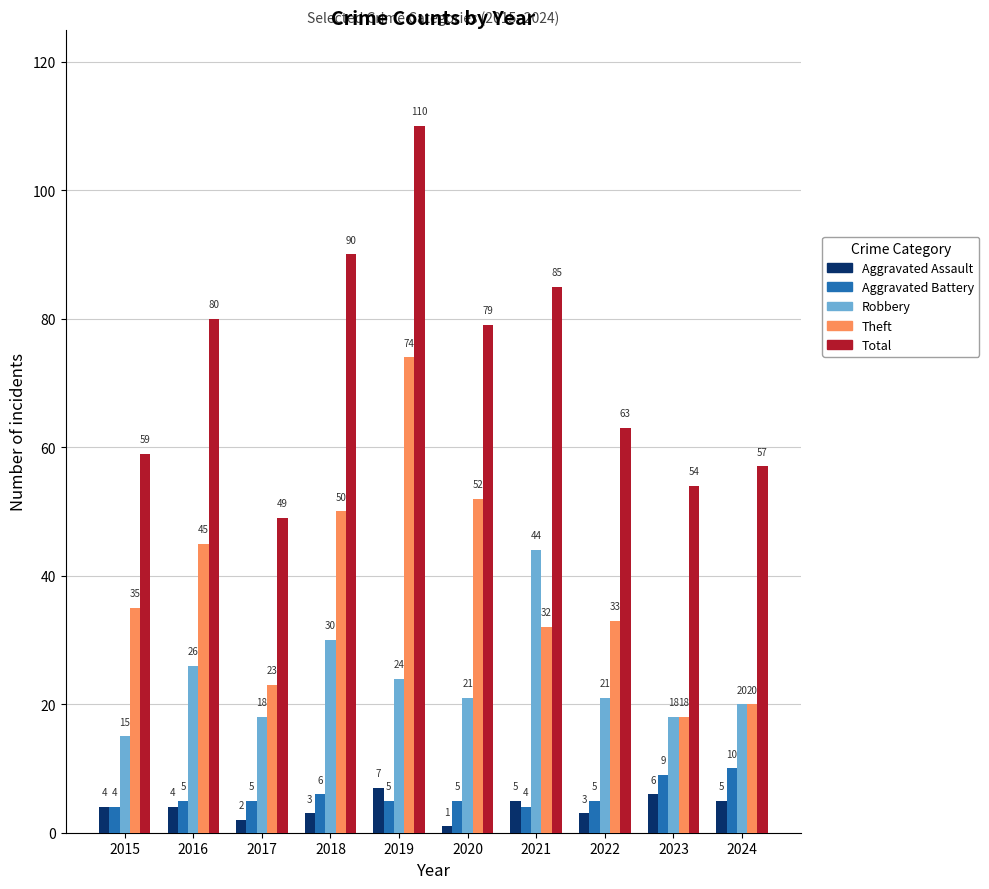

What is the sum of the Theft values at 2020 and 2023?

70